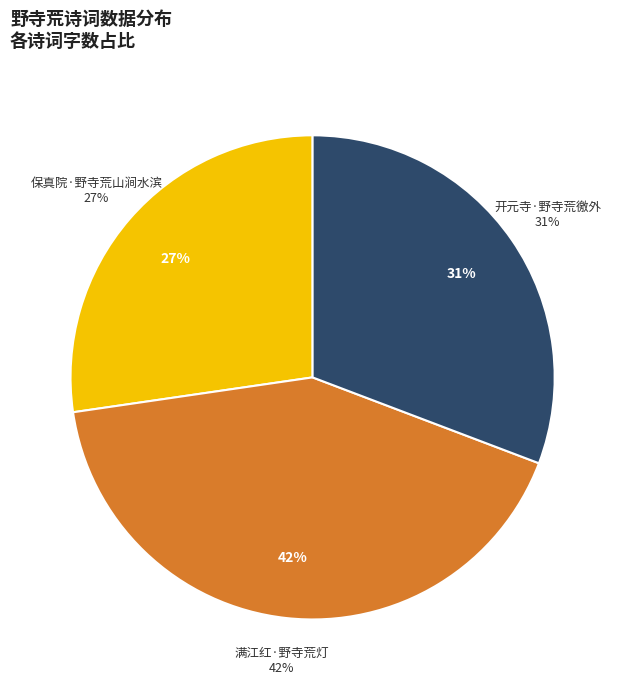

The 满江红·野寺荒灯 slice represents 52% of the pie. True or false?

False